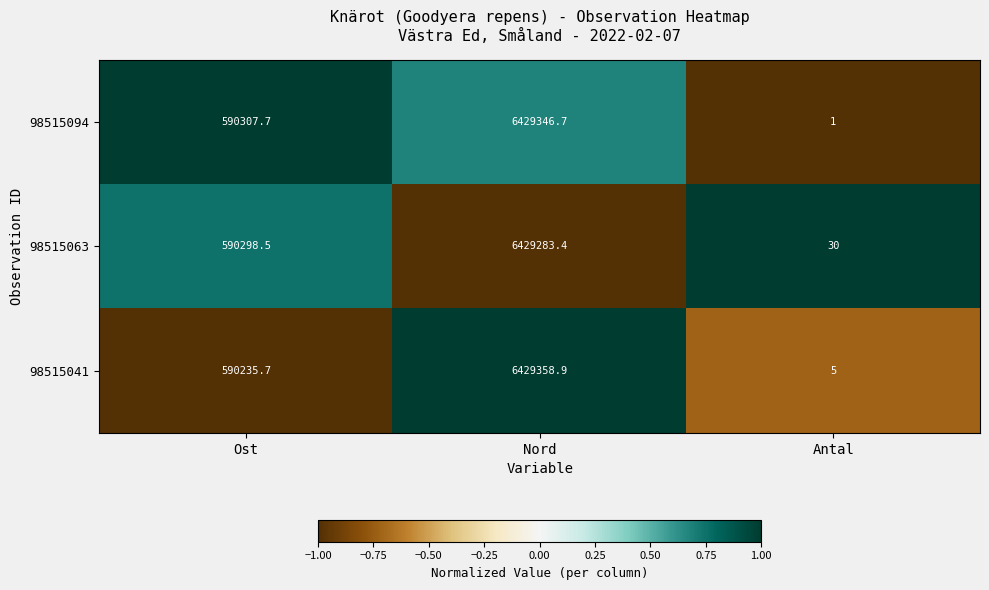

Where does the 98515063 series first go above 590298?

Ost